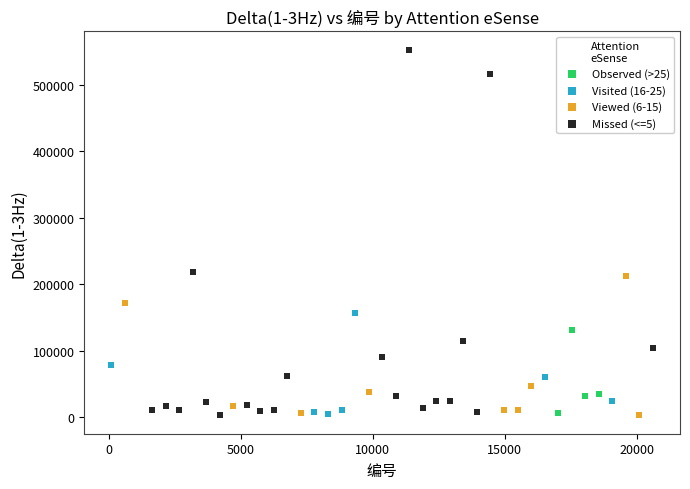

Which series reaches the maximum Y coordinate?

Missed (<=5)